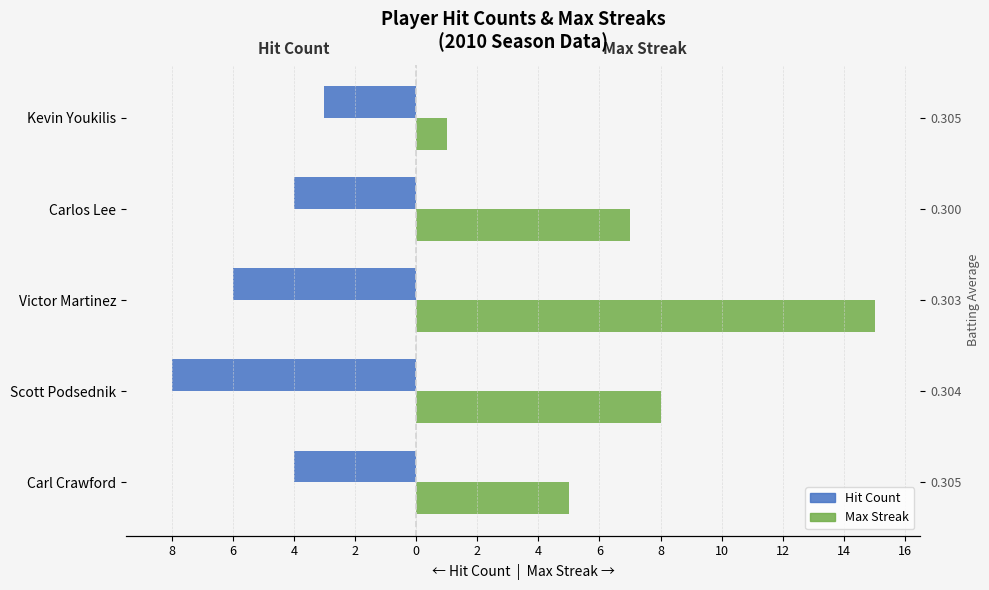

Reading left to right, list all the values displayed in this chart.

Hit Count: -4	-8	-6	-4	-3
Max Streak: 5	8	15	7	1